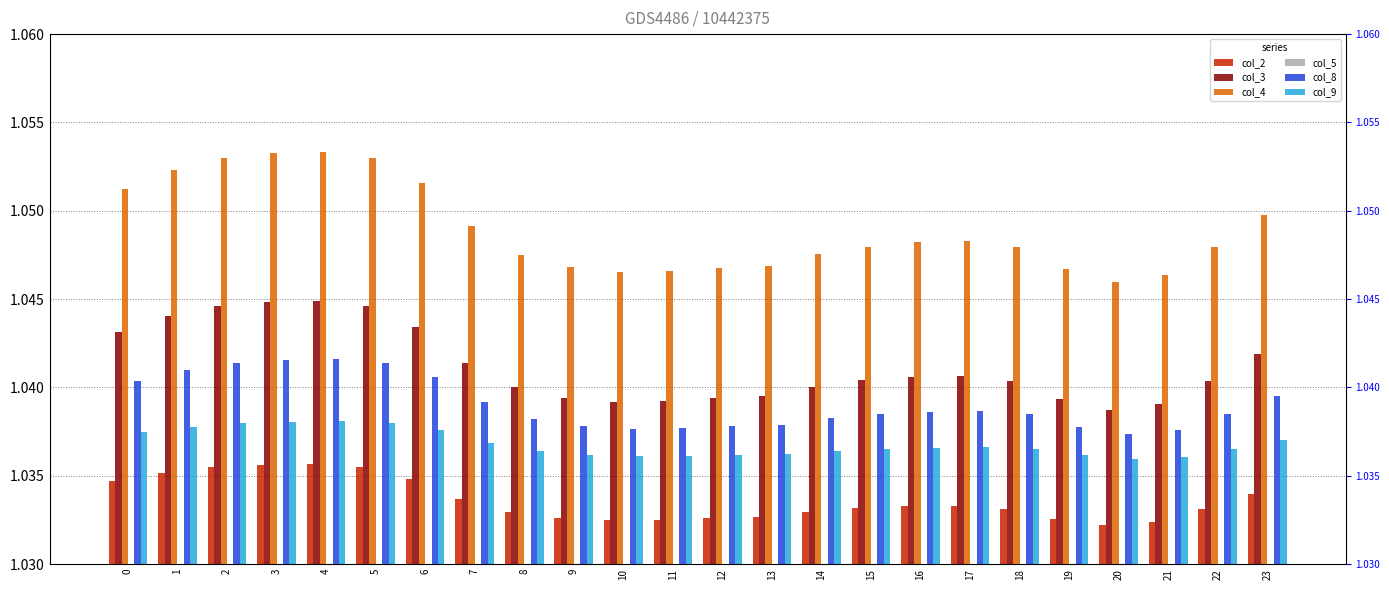

How many bars are there in total?

144